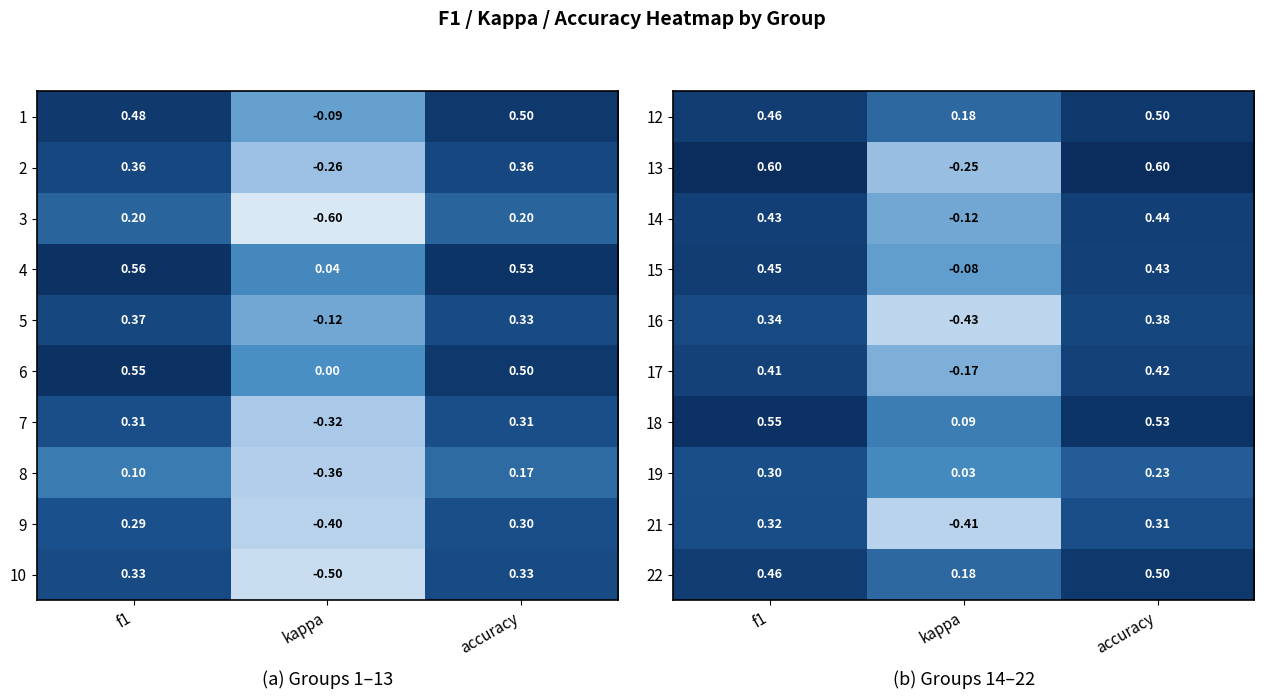

What is the approximate value of 18 at f1?

0.5